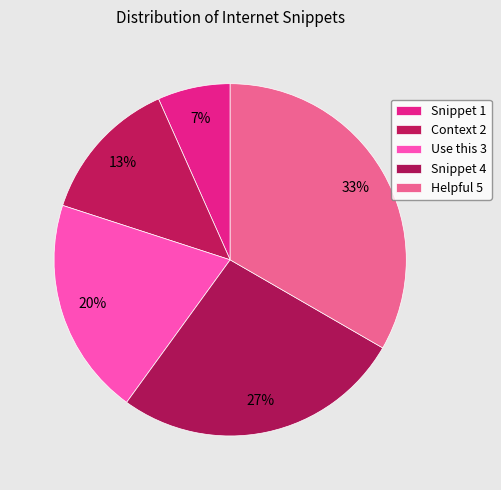

To the nearest percent, what portion does Snippet 1 represent?

7%